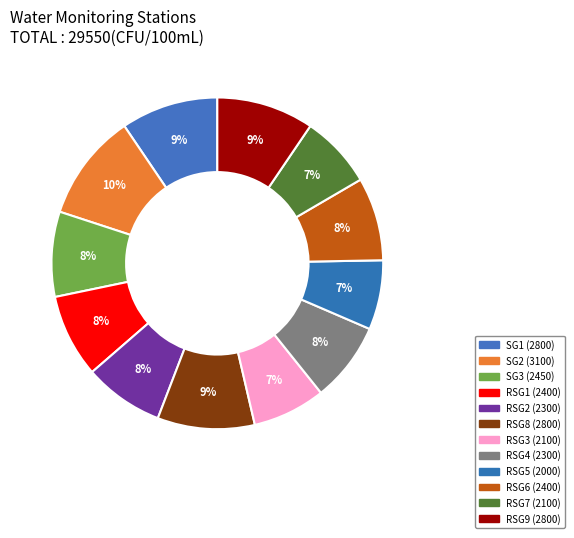

Count the number of slices in the pie.

12